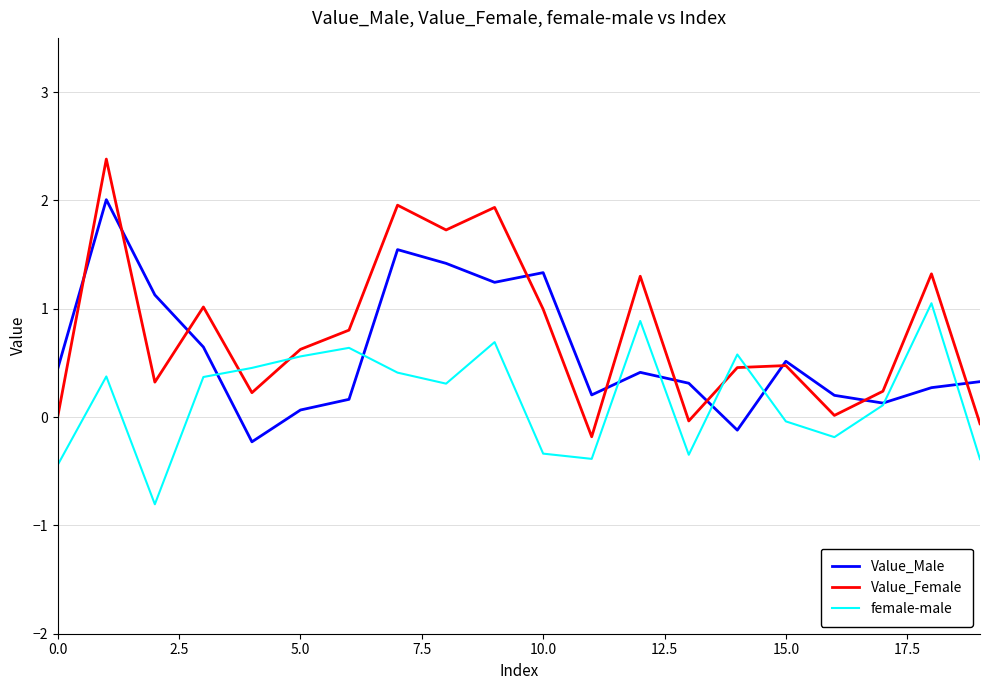

What is the average value of the female-male series?

0.2